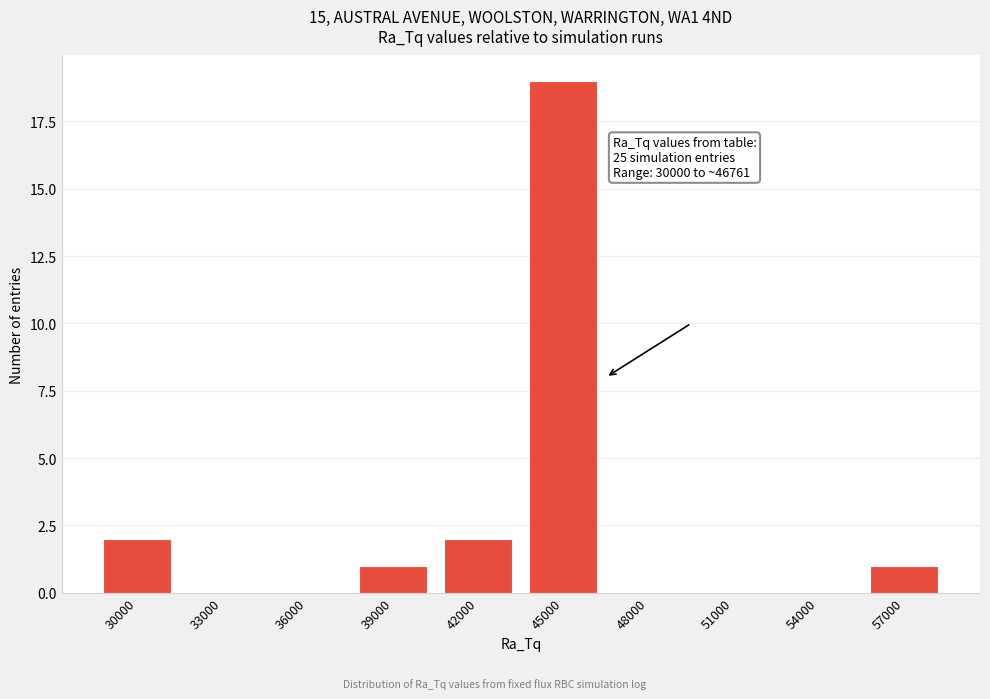

Reading left to right, transcribe all the data shown in this chart.

30000=2	33000=0	36000=0	39000=1	42000=2	45000=19	48000=0	51000=0	54000=0	57000=1